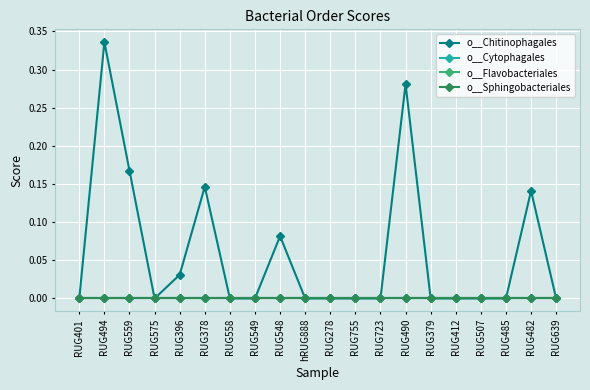

Is this an area chart (filled region under the line)?

No